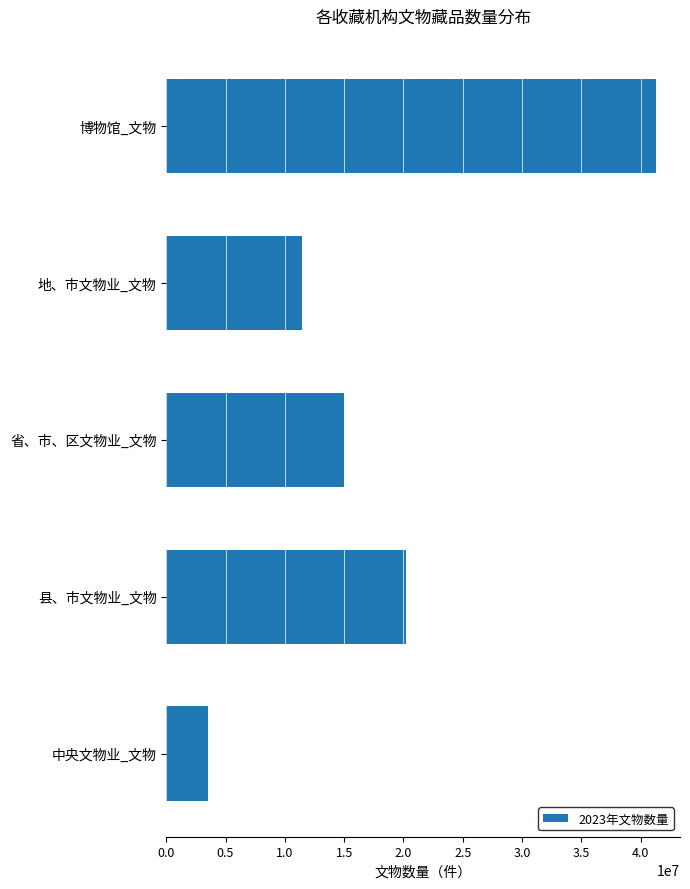

What is the ratio of the value at 博物馆_文物 to the value at 县、市文物业_文物?

2.0